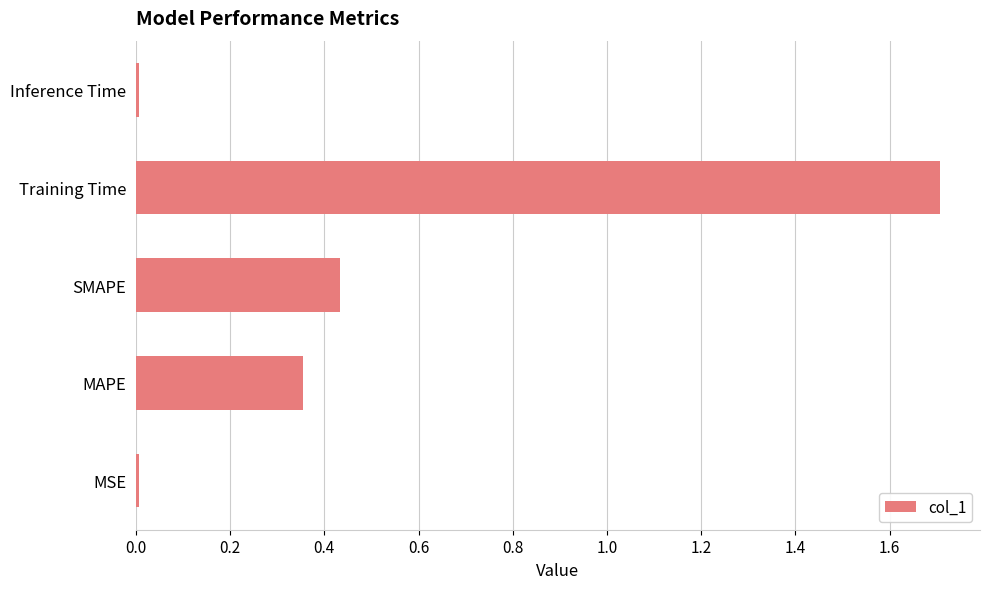

What is the sum of all values?

2.5